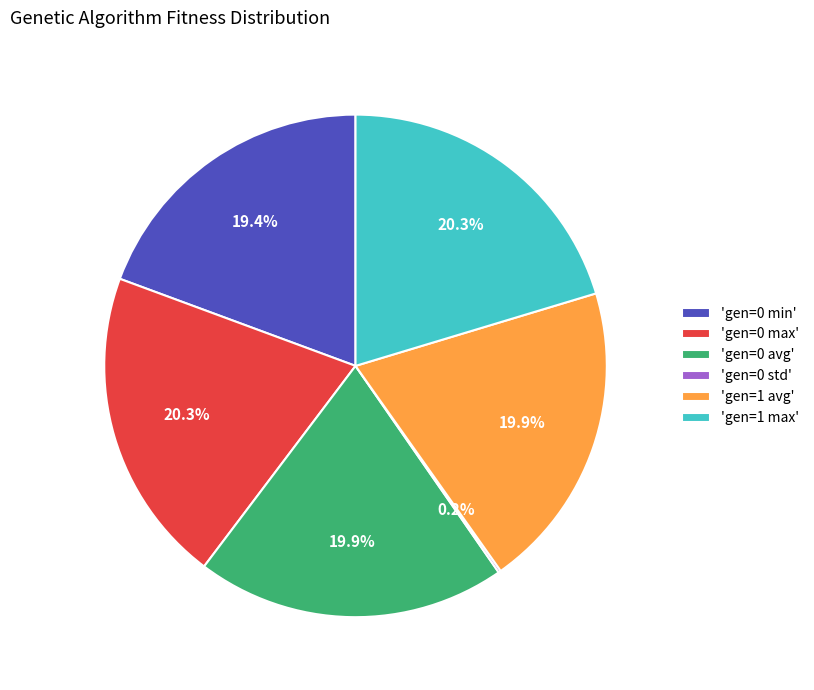

Combined, what portion of the pie is 'gen=0 avg' and 'gen=0 min'?

39.3%